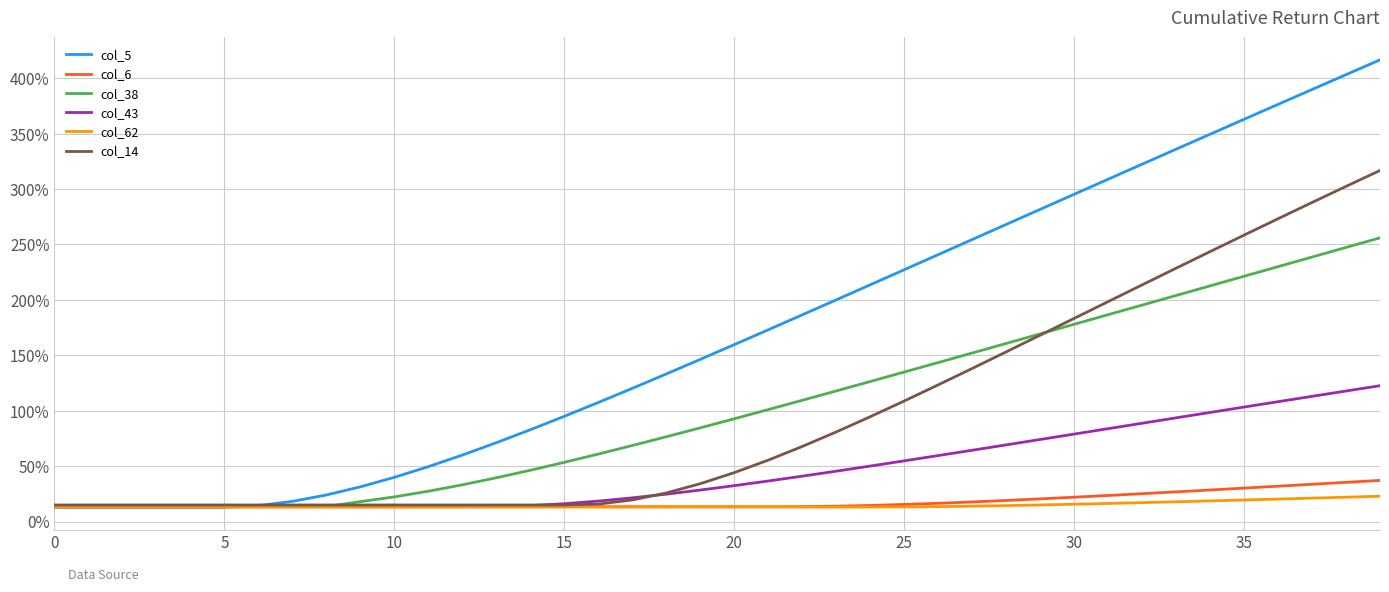

Which series has the largest total across all categories?

col_5